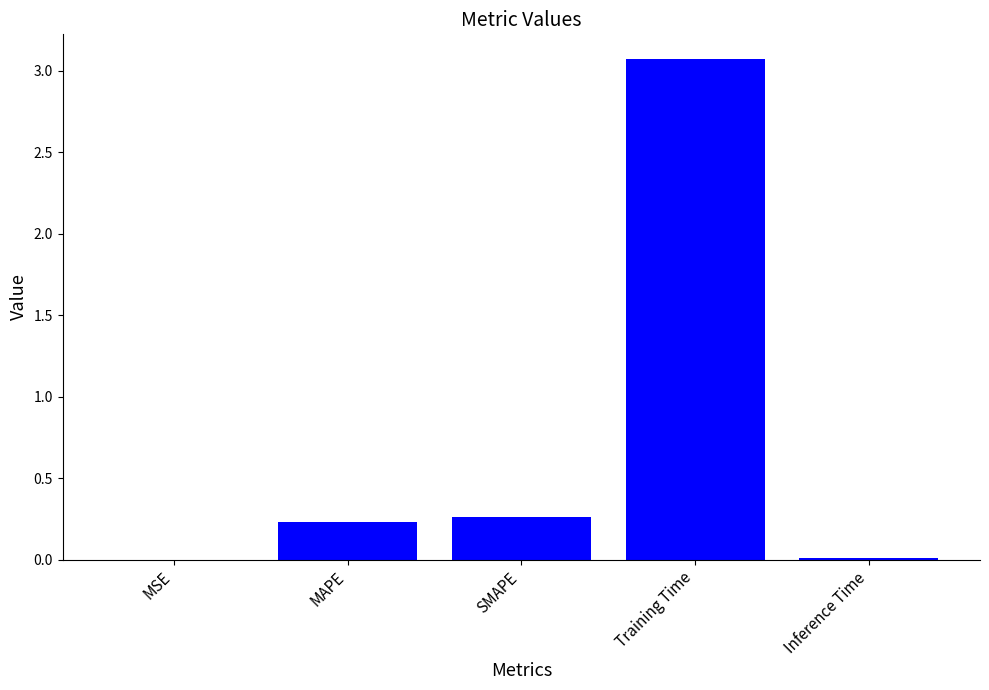

Which label corresponds to the largest value in the chart?

Training Time